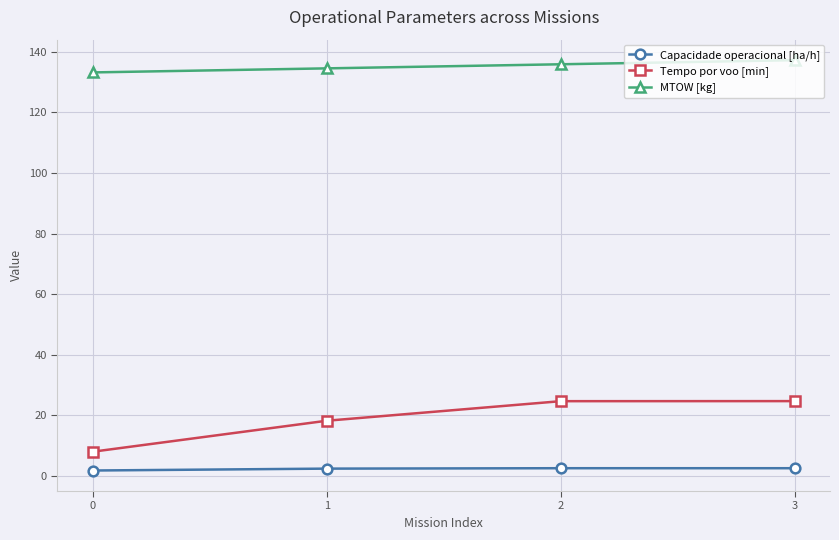

True or false: Tempo por voo [min] has a value of 24.7 at 3.

True